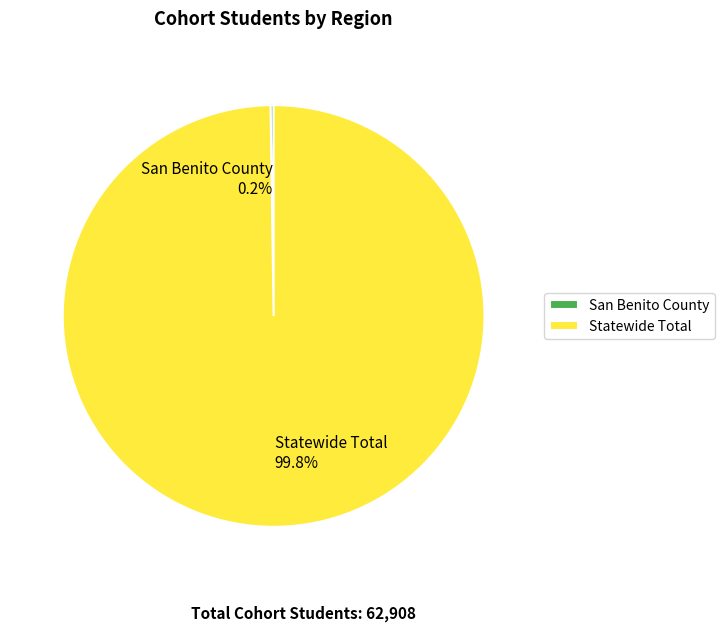

What is the largest slice in the pie chart?

Statewide Total